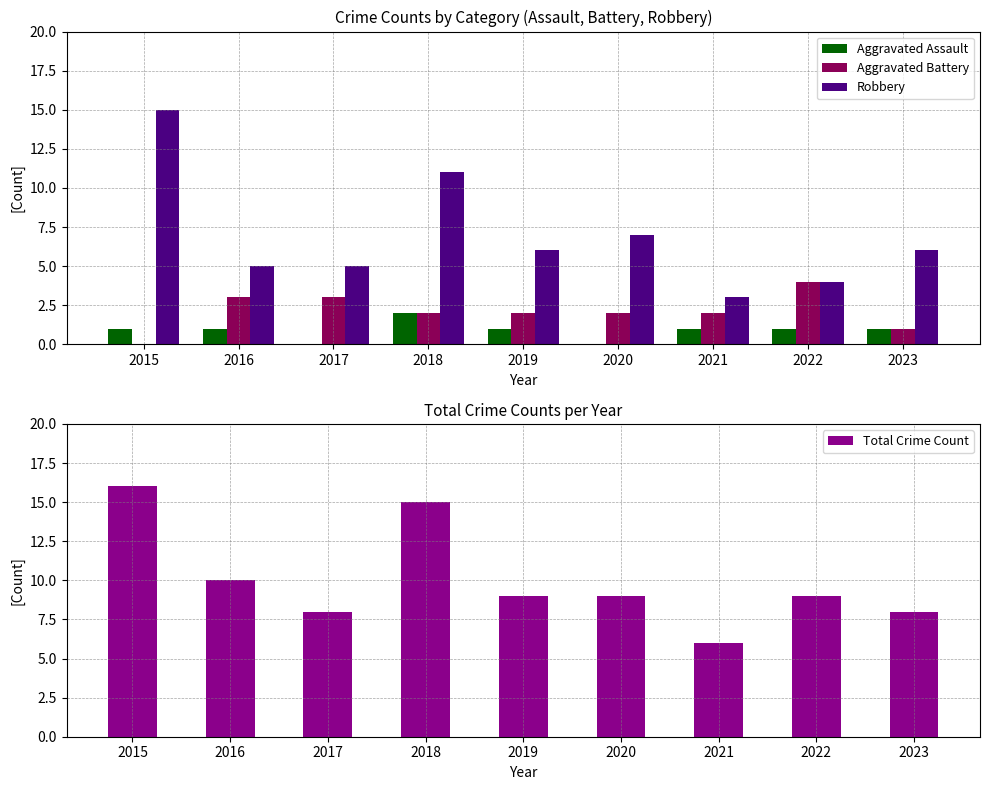

Reading right to left, extract all data points from this chart.

Aggravated Assault: 1	1	1	0	1	2	0	1	1
Aggravated Battery: 1	4	2	2	2	2	3	3	0
Robbery: 6	4	3	7	6	11	5	5	15
Total Crime Count: 8	9	6	9	9	15	8	10	16